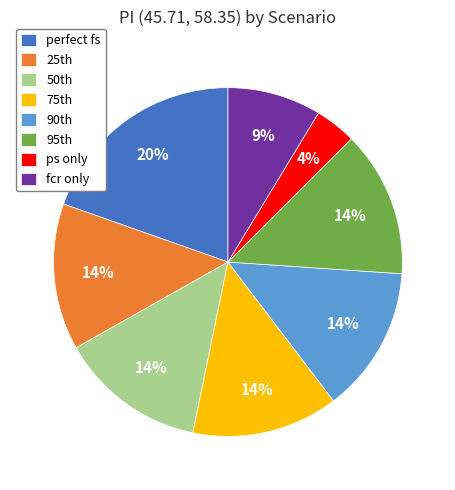

Count the number of slices in the pie.

8